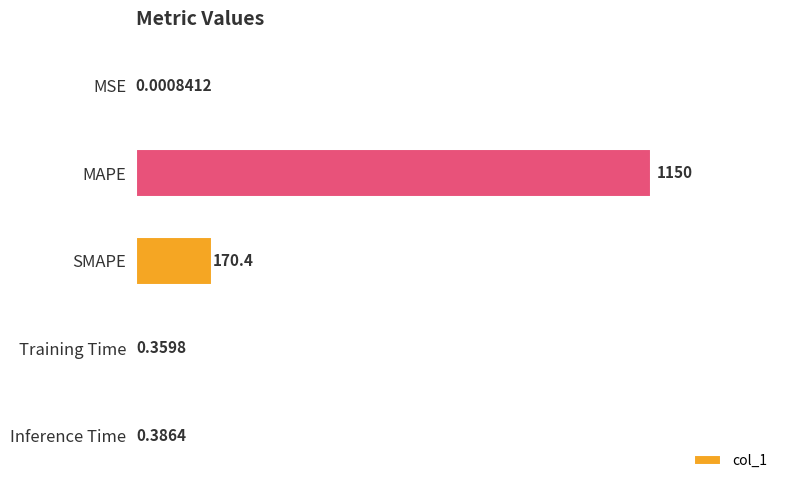

Between MAPE and Training Time, which is larger?

MAPE